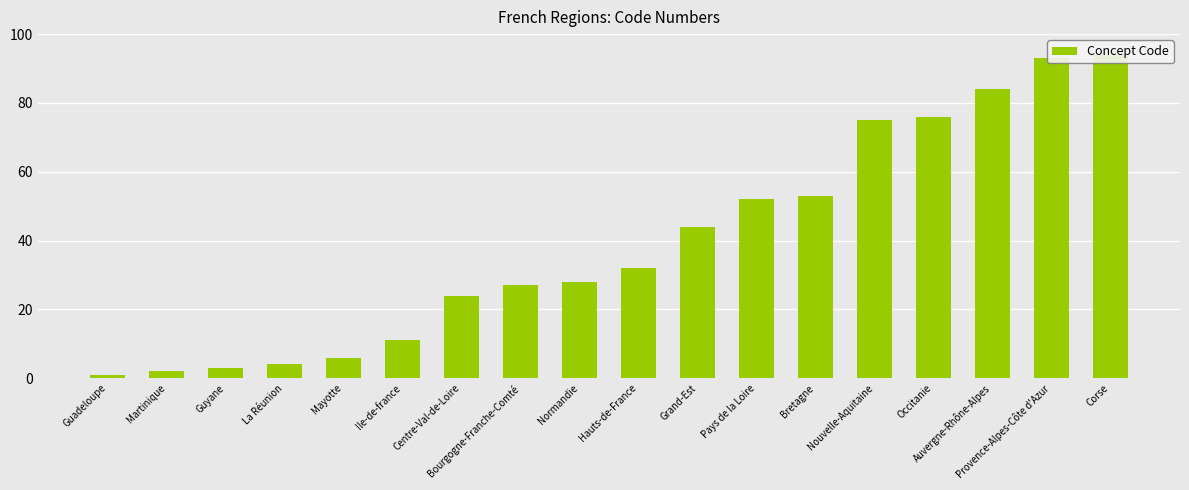

Are the bars grouped side by side (vs. stacked)?

No